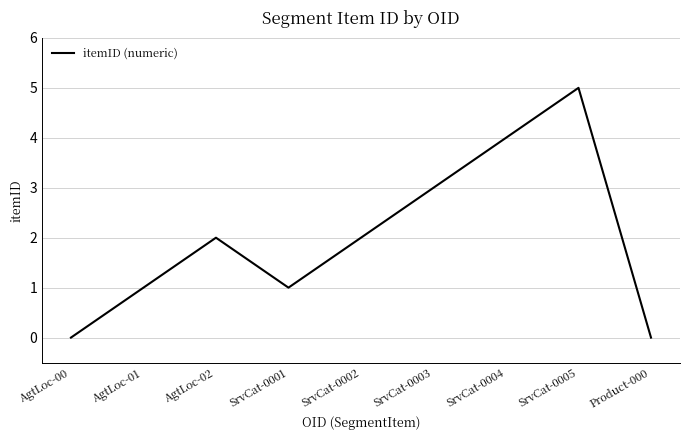

Count the values in the range 1 to 3.

5